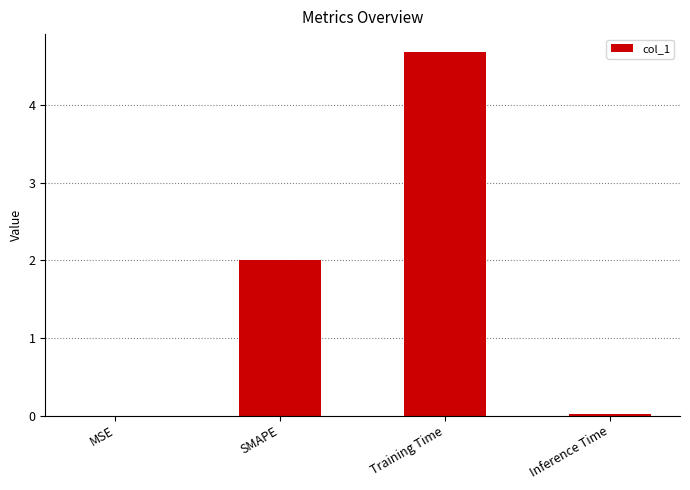

Which label corresponds to the largest value in the chart?

Training Time